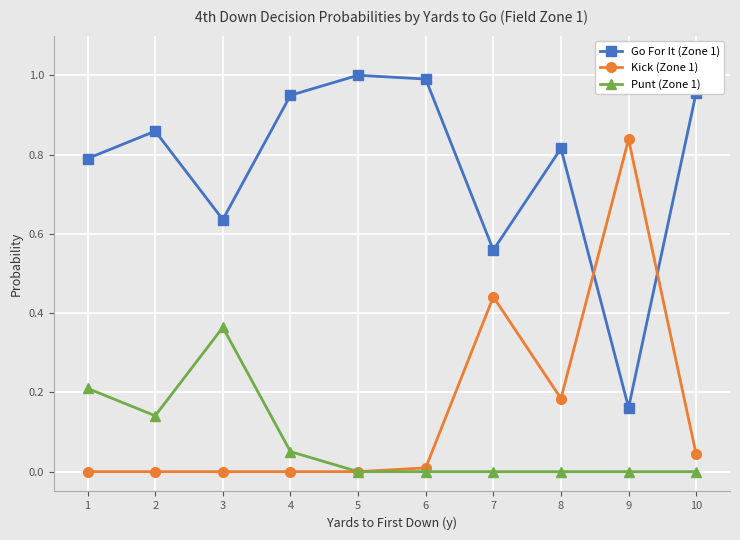

What is the sum of all Kick (Zone 1) values?

1.5